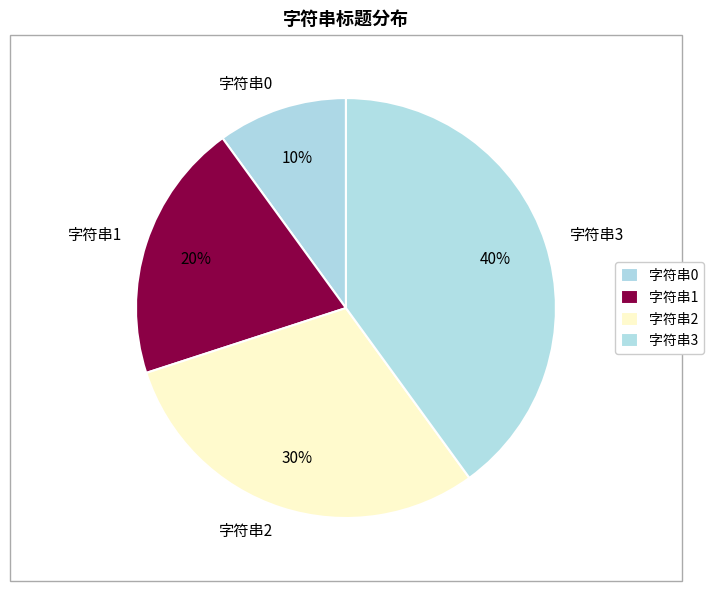

Rank the categories by value from highest to lowest.

字符串3, 字符串2, 字符串1, 字符串0